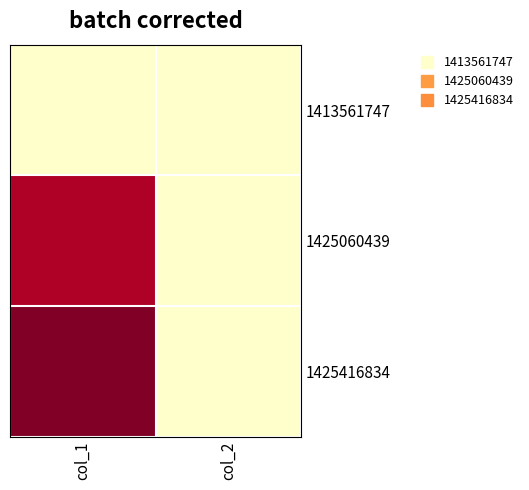

What is the spread (max minus min) of values at col_1?

10